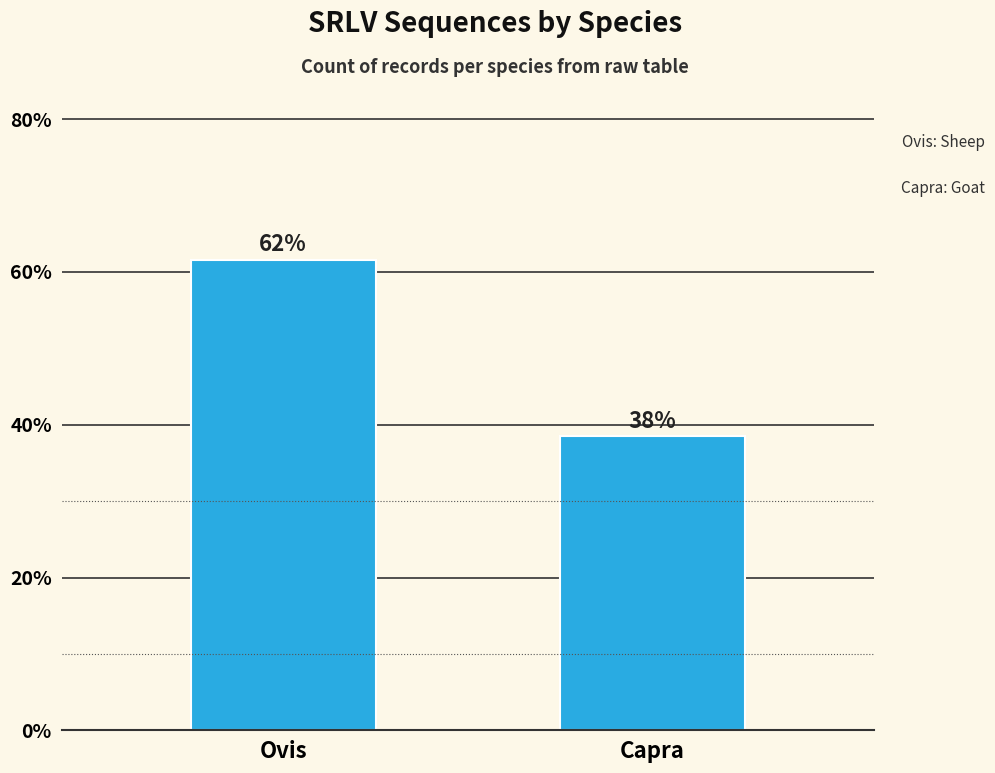

The value at Capra is 9.4. True or false?

False